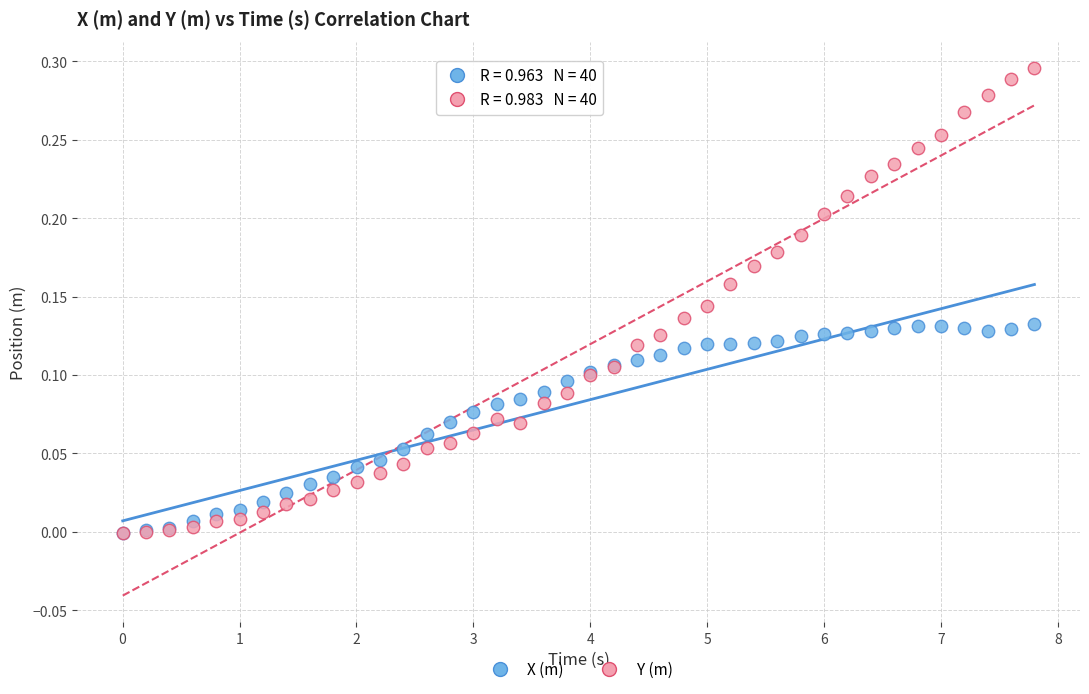

What are all the series names shown in the legend?

X (m), Y (m)